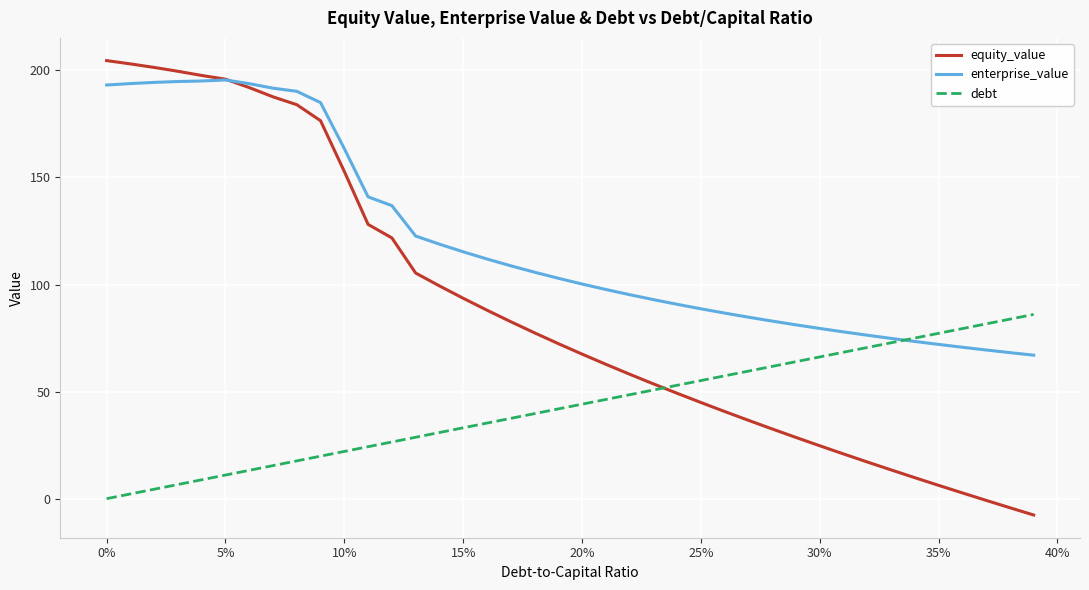

What is the minimum value shown in the chart?

-7.6